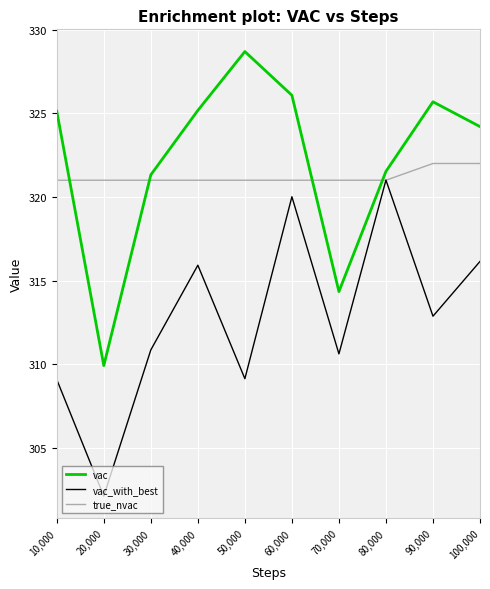

True or false: vac_with_best has a value of 302.1 at 20,000.

True